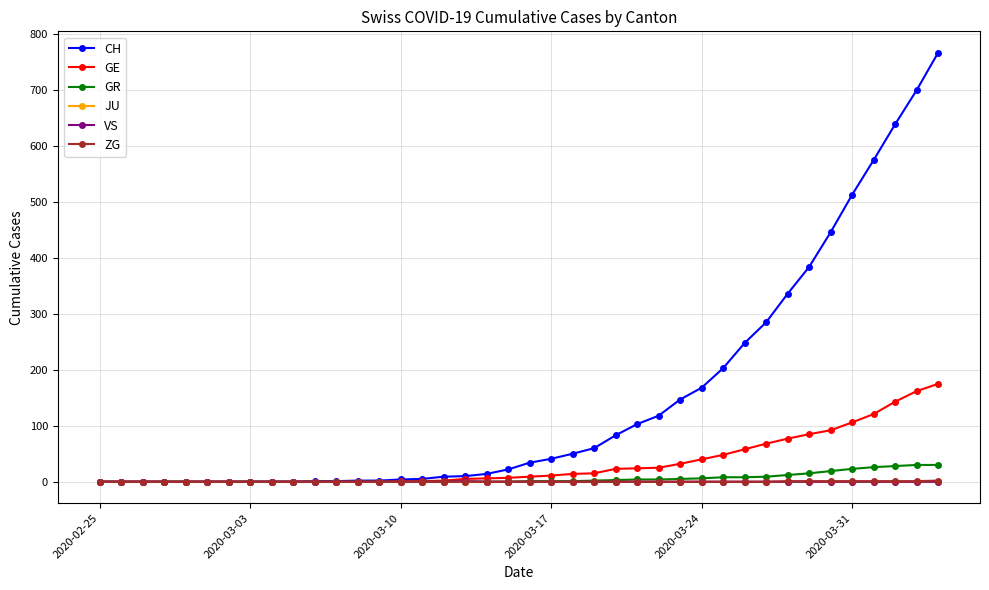

Which series has the largest total across all categories?

CH